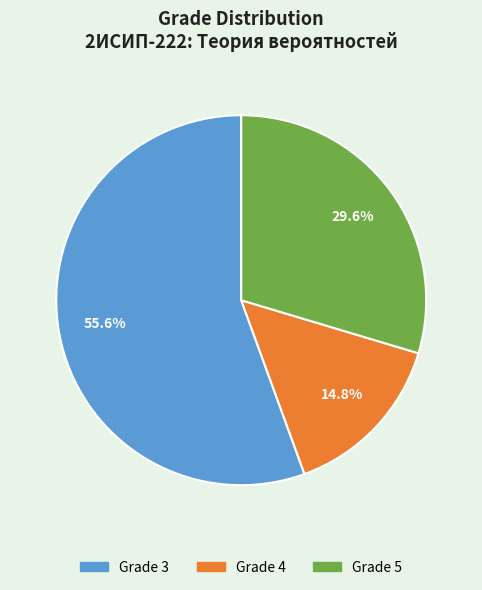

Count the number of slices in the pie.

3